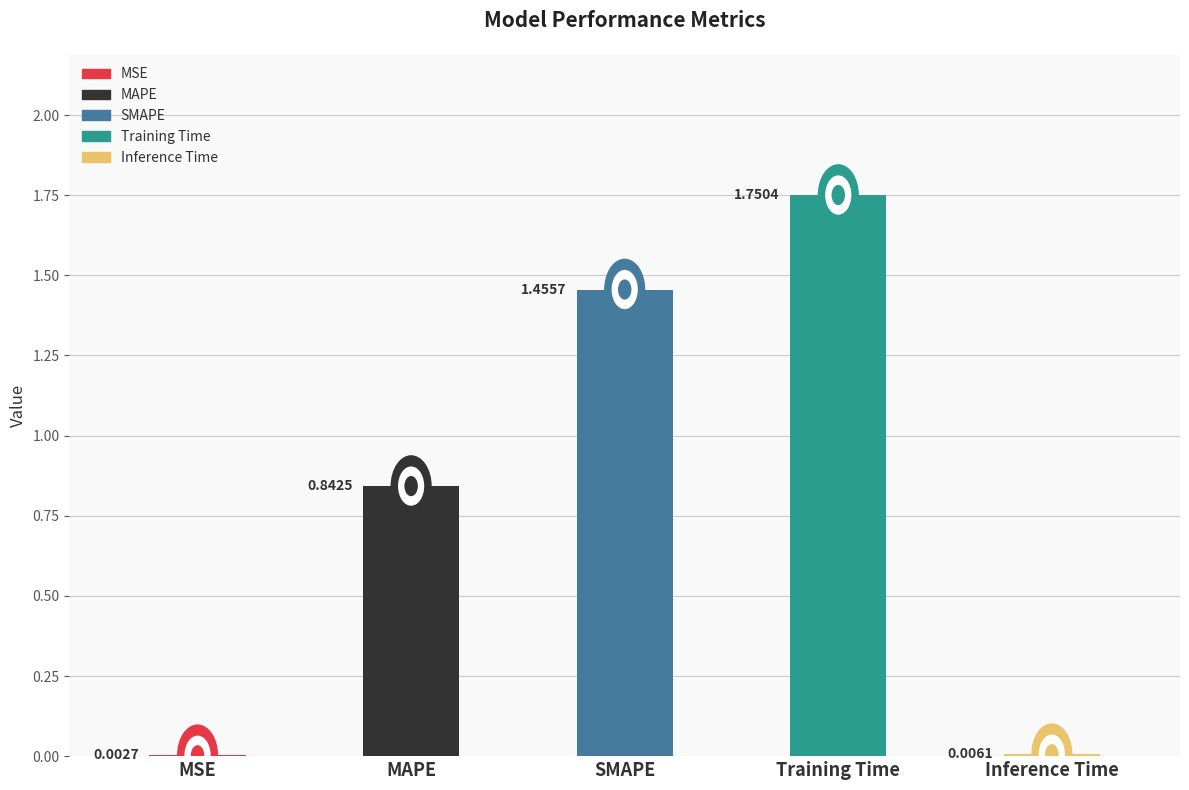

Reading left to right, transcribe all the data shown in this chart.

0.0	0.8	1.5	1.8	0.0